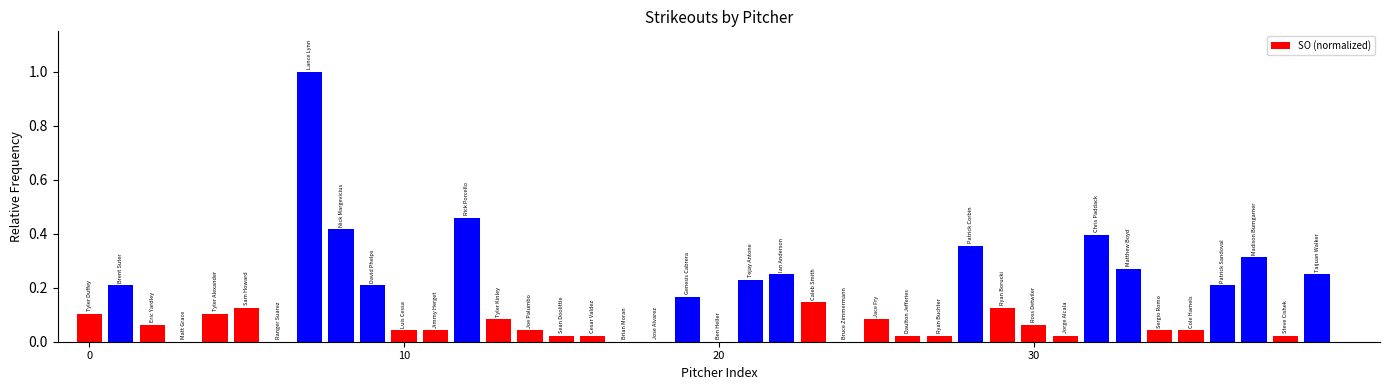

What is the sum of all values?

6.0